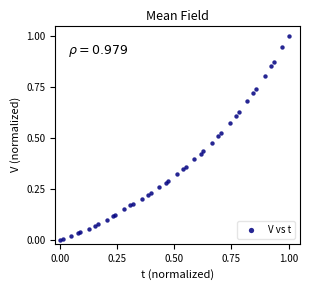

What is the range of Y values (max minus min)?

1.0